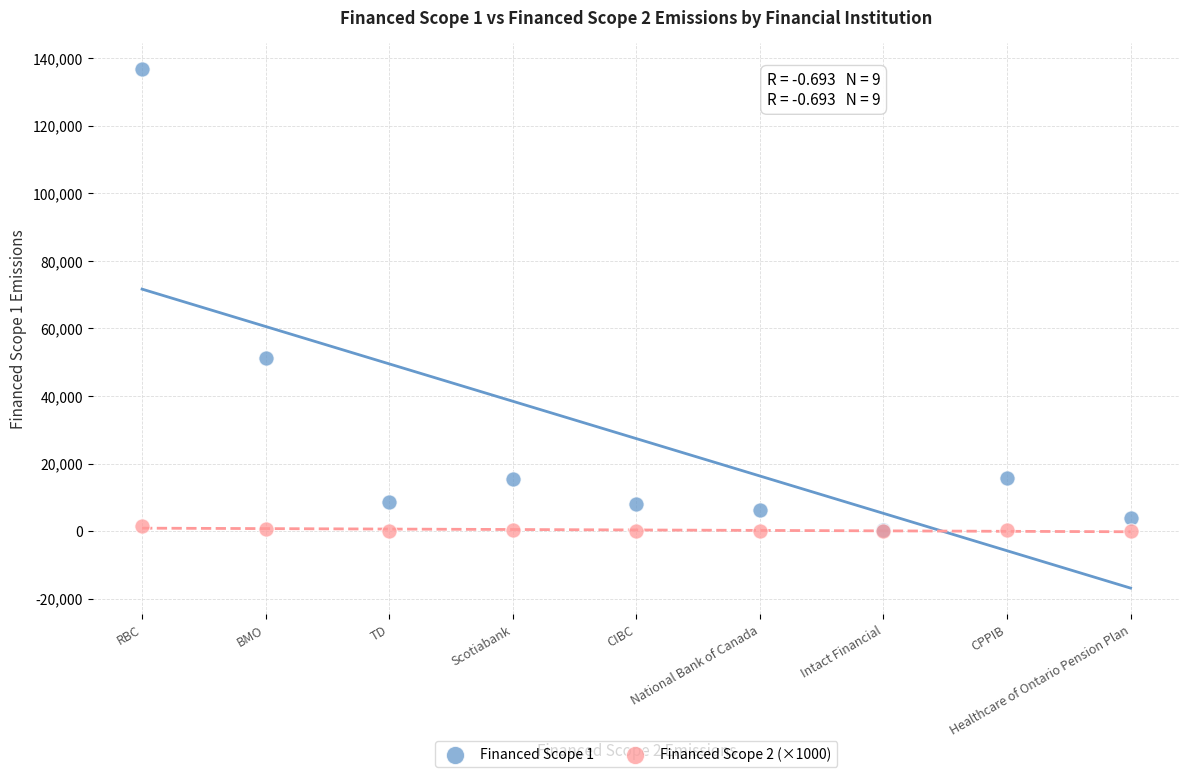

Across all series, what Y value is closest to 68427?

51233.9